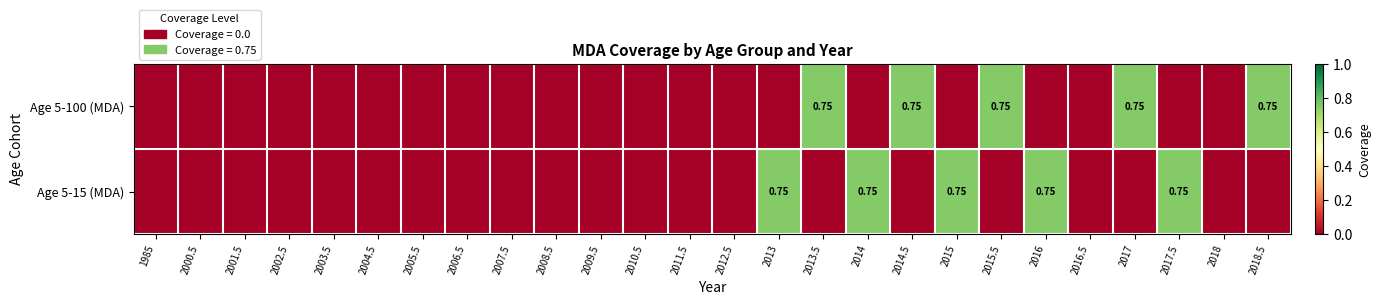

Which series has the largest range (max minus min)?

Age 5-100 (MDA)